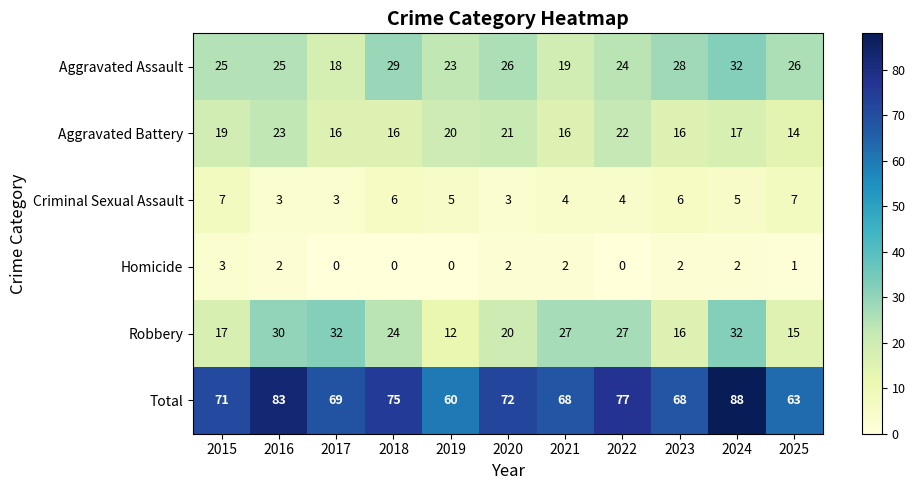

At which category is the sum across all series the highest?

2024